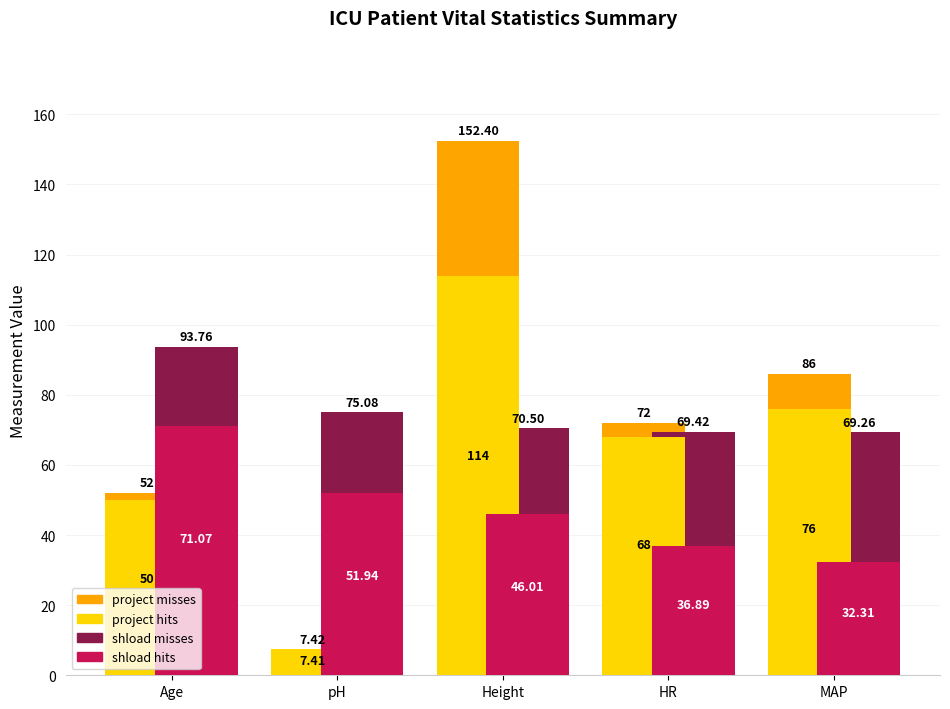

Where does the shload hits series first go above 46?

Age